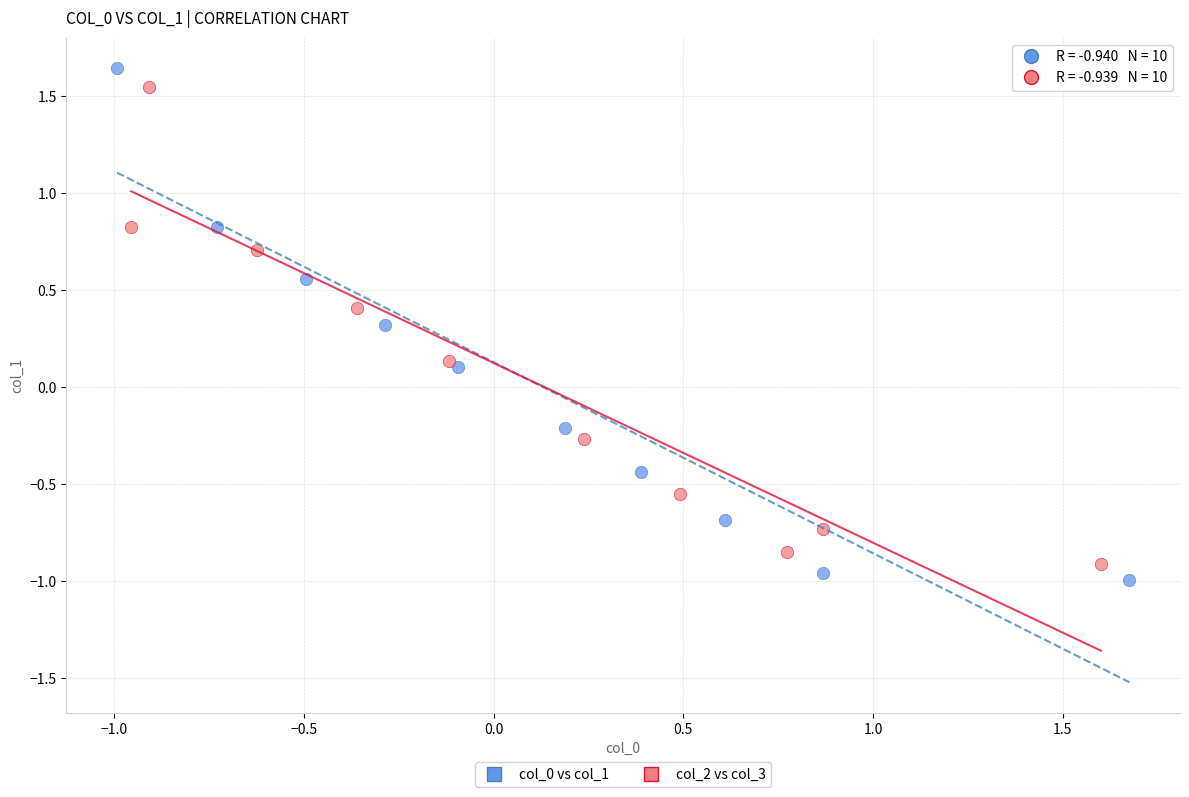

Which series reaches the maximum Y coordinate?

col_0 vs col_1